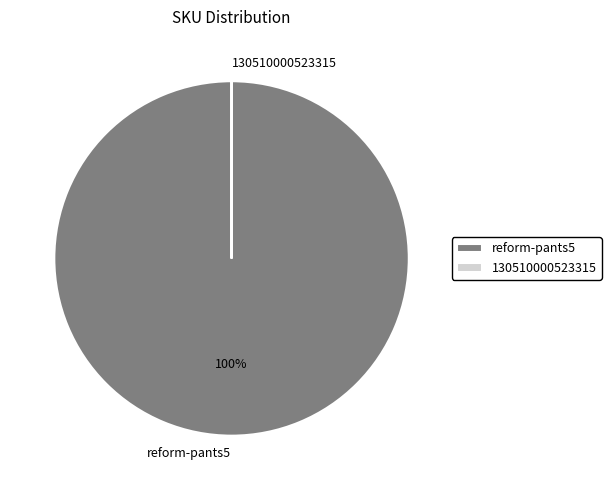

Which category accounts for the majority?

reform-pants5